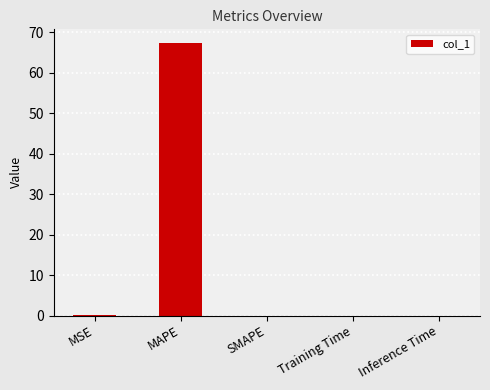

Between Training Time and MAPE, which is larger?

MAPE